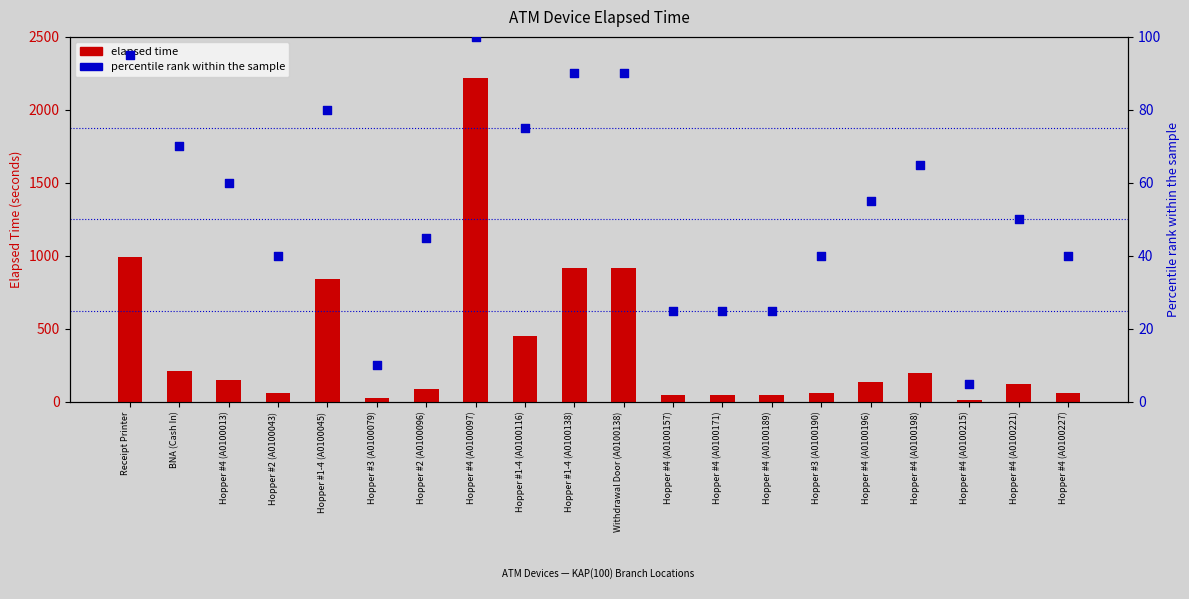

Is the value of Elapsed time (min) at Withdrawal Door (A0100138) greater than the value of Percentile rank at Withdrawal Door (A0100138)?

Yes